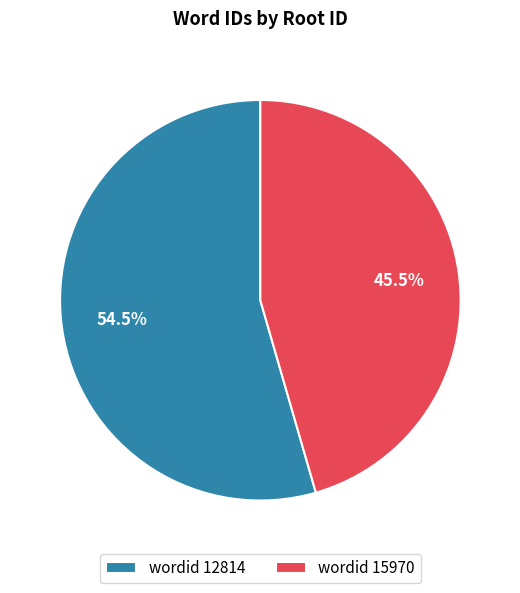

Which category has the biggest portion of the pie?

wordid 12814